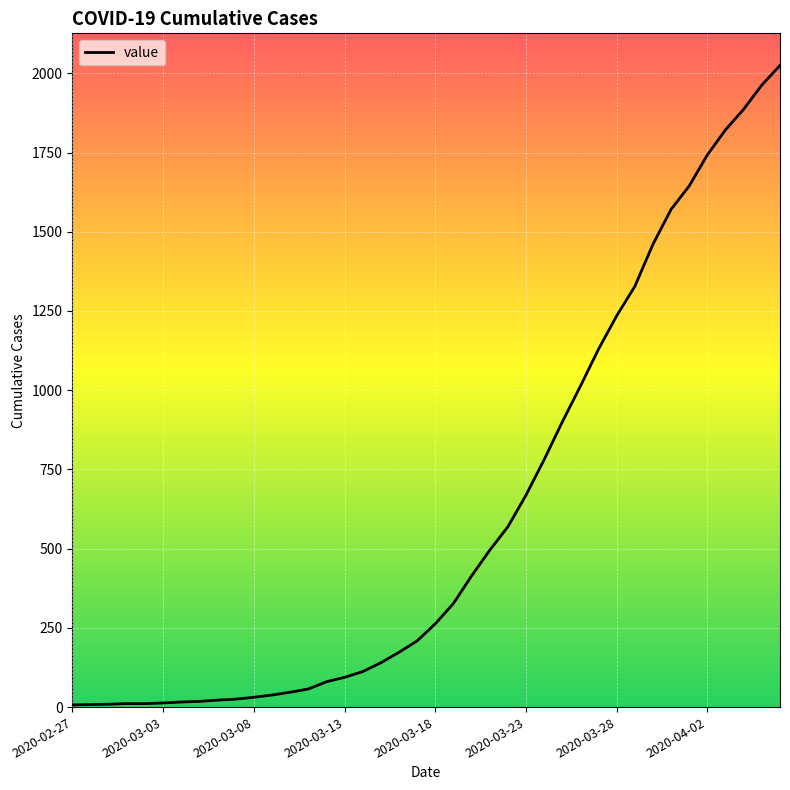

What is the greatest value displayed?

2025